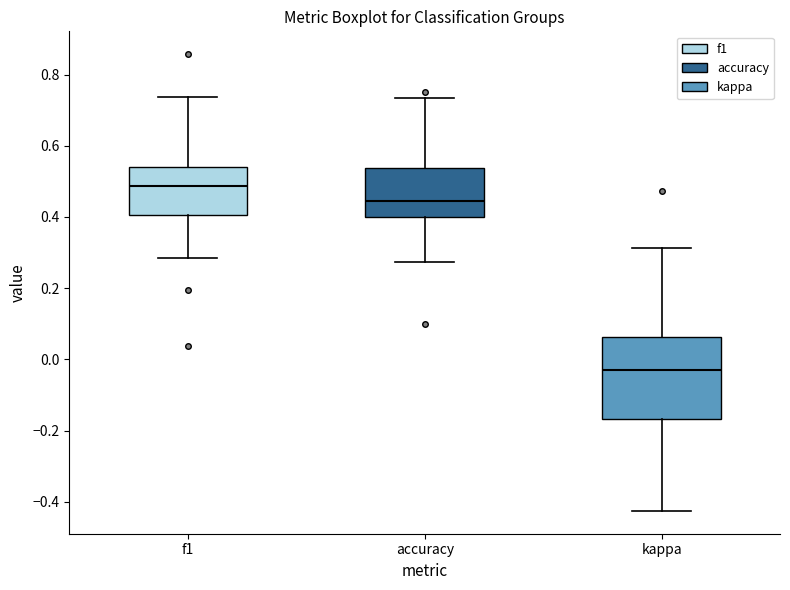

Where does the median line of the box for kappa sit on the y-axis? The values are not printed on the chart, so give them approximately, as read against the axis.

-0.02